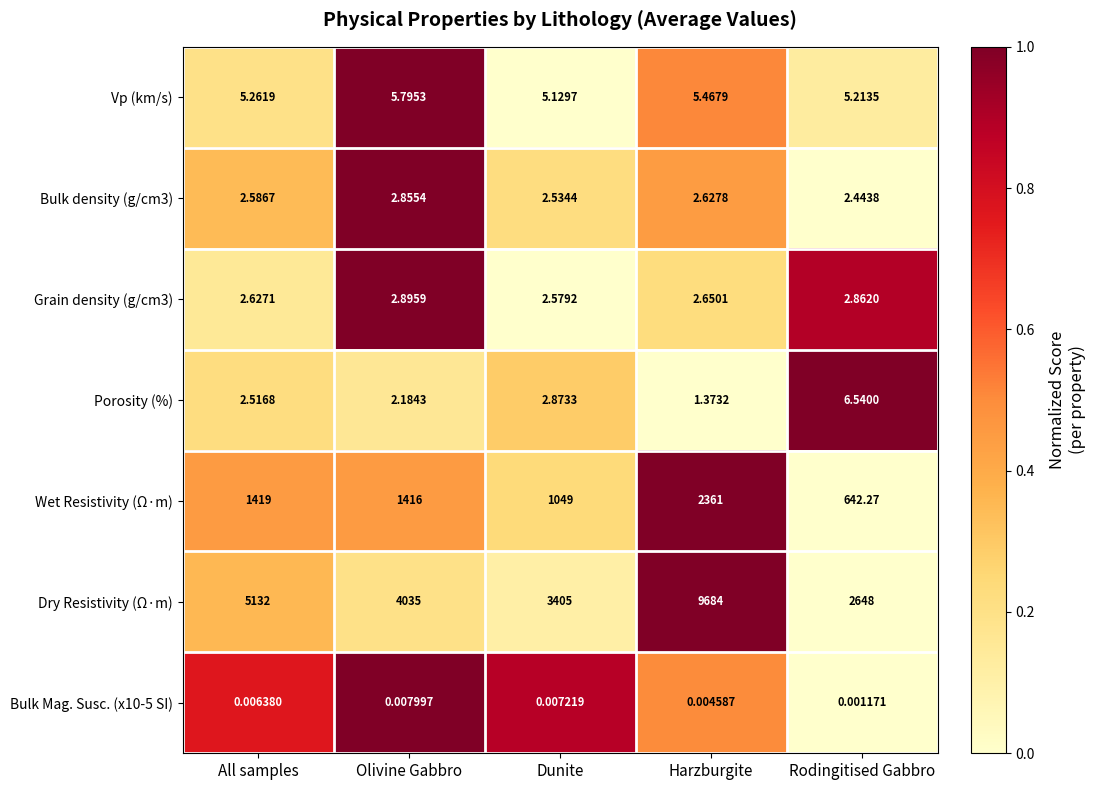

What is the total value across all series at Harzburgite?

12057.1